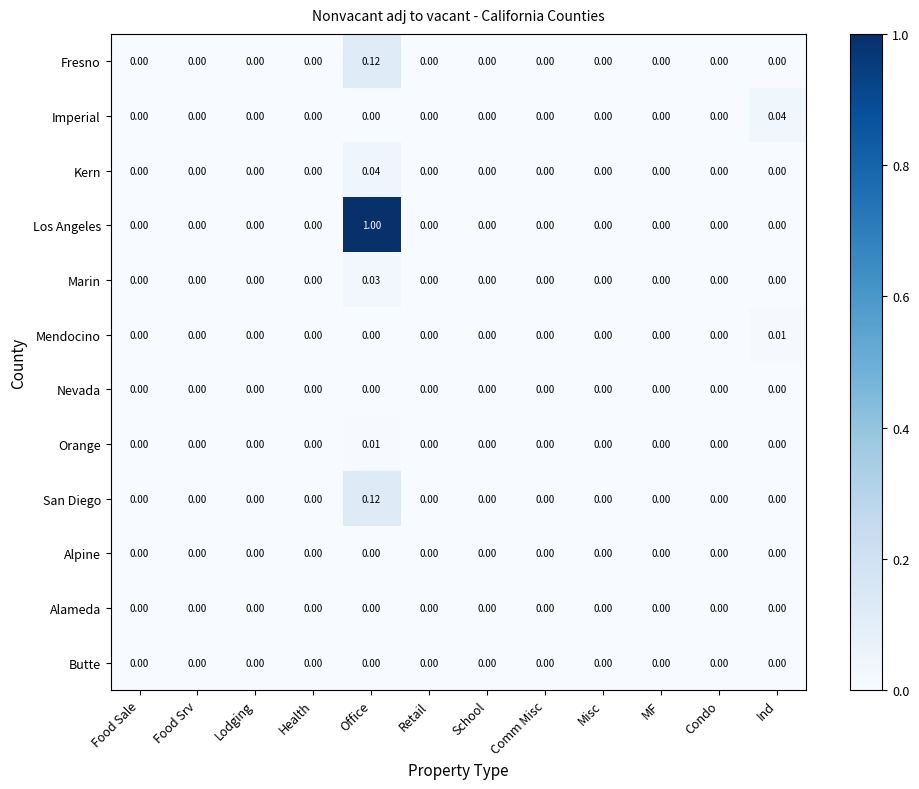

Which series has the widest spread of values?

Los Angeles